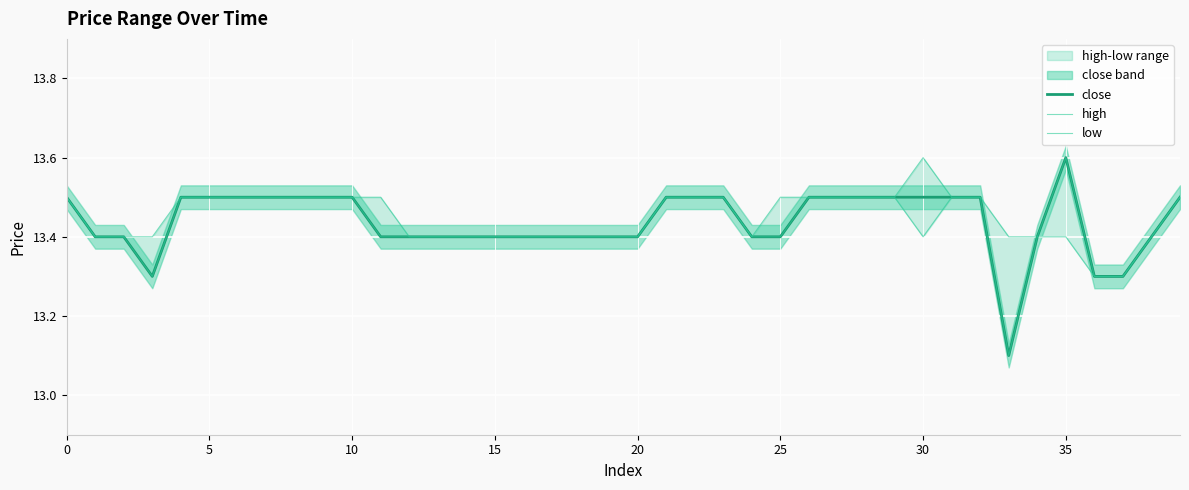

True or false: close and low cross at least once.

False